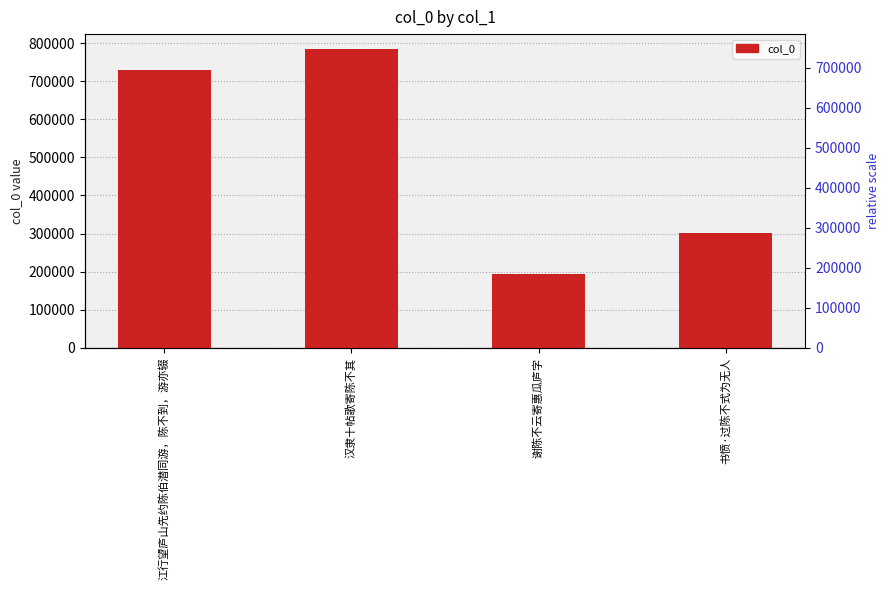

Is it true that the value at 谢陈不云寄惠瓜庐字 is 79914?

False